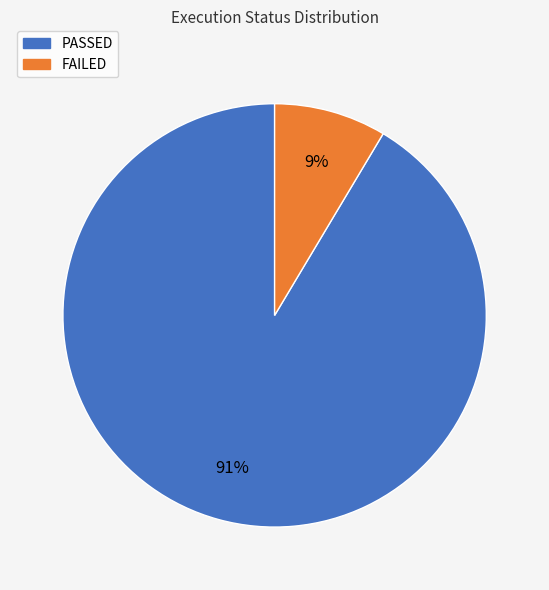

To the nearest percent, what is the average slice percentage?

50%